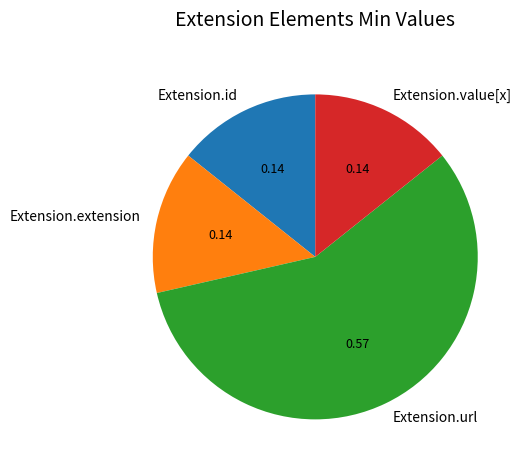

Do Extension.url and Extension.extension together represent more than half of the pie?

Yes